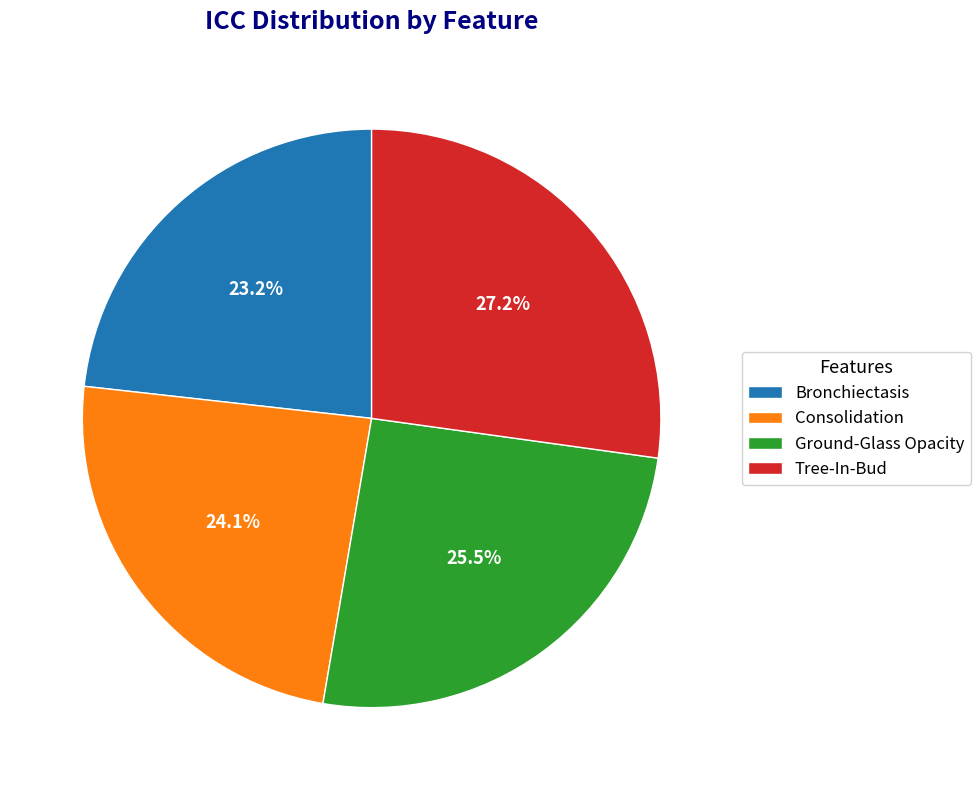

How many slices are in this pie chart?

4